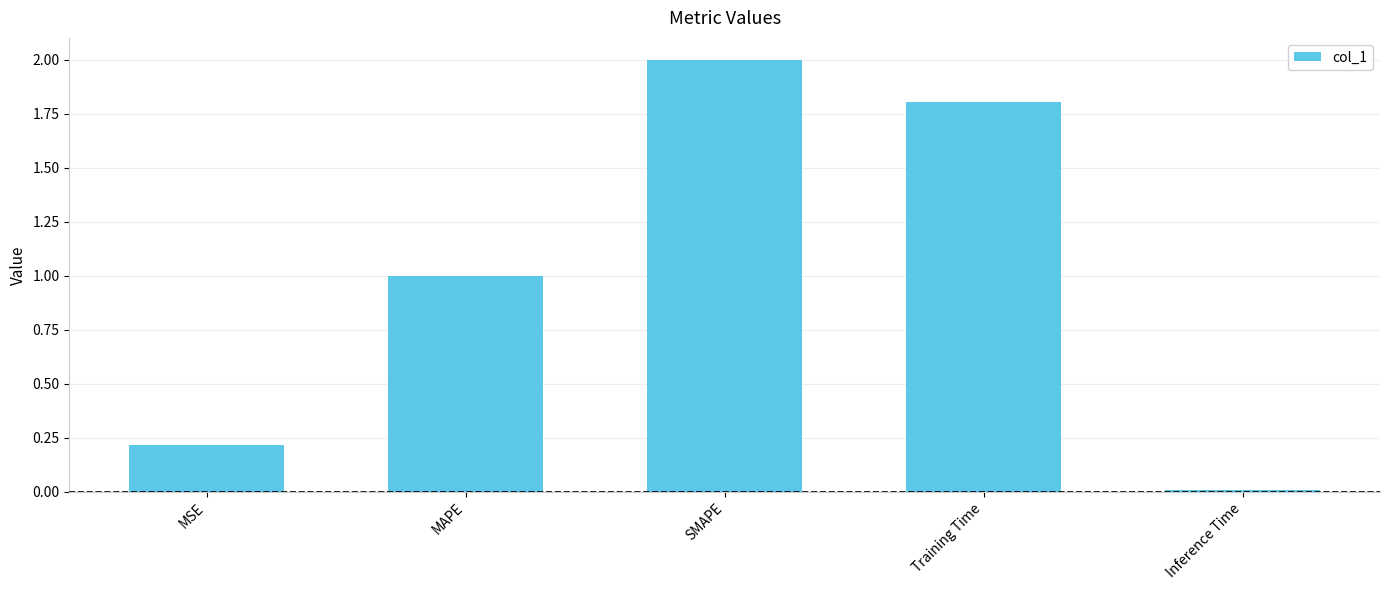

What is the difference between the values at Training Time and MAPE?

0.8